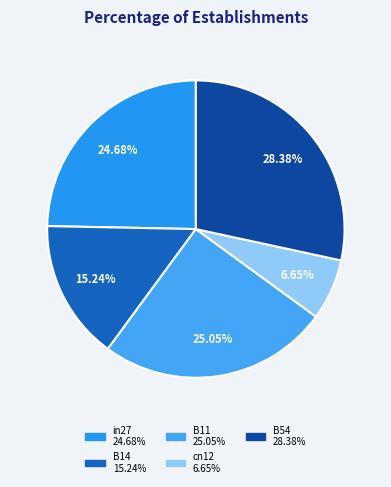

Which slice is the smallest?

cn12